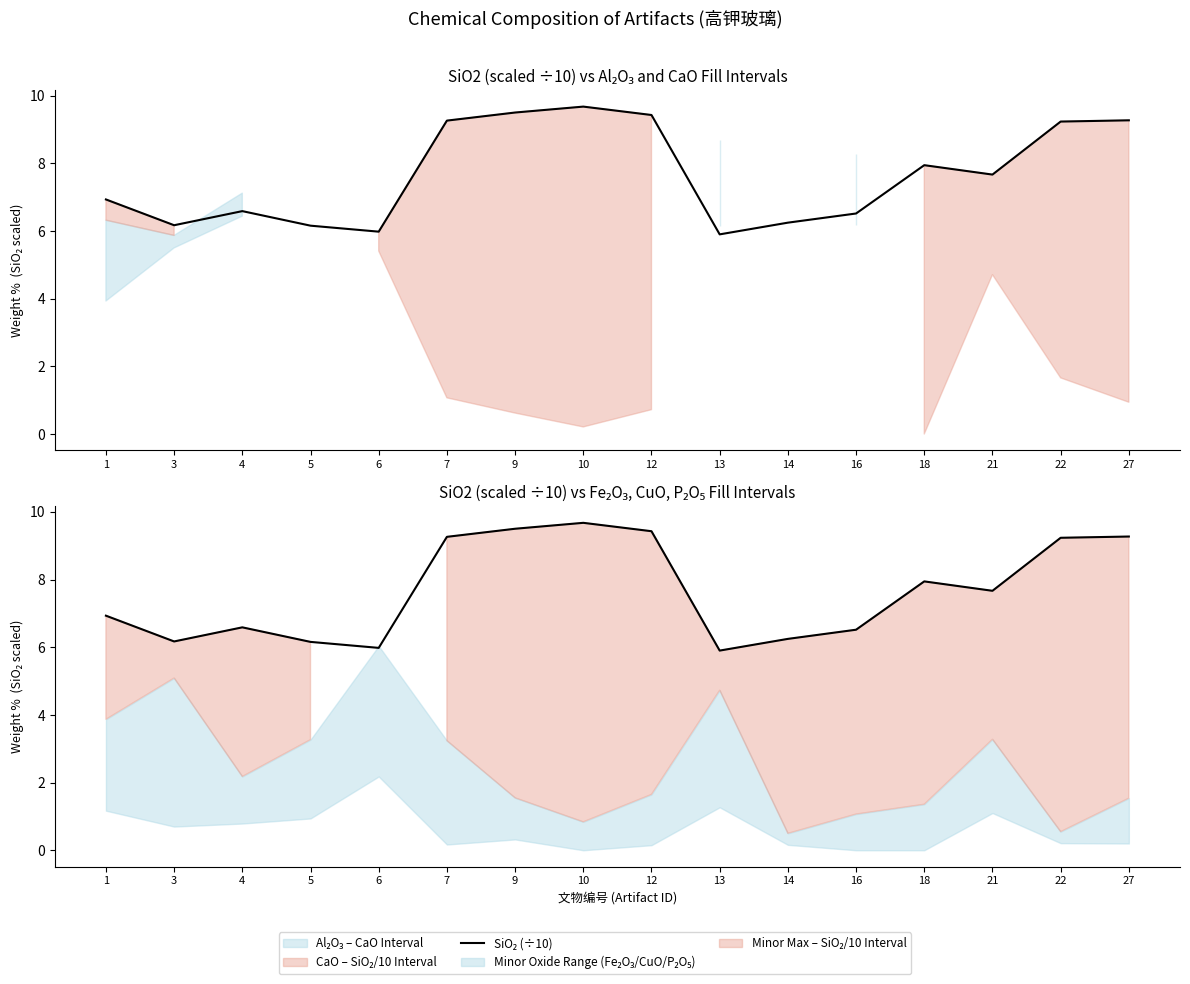

What is the ratio of the value at 18 to the value at 14?

1.3